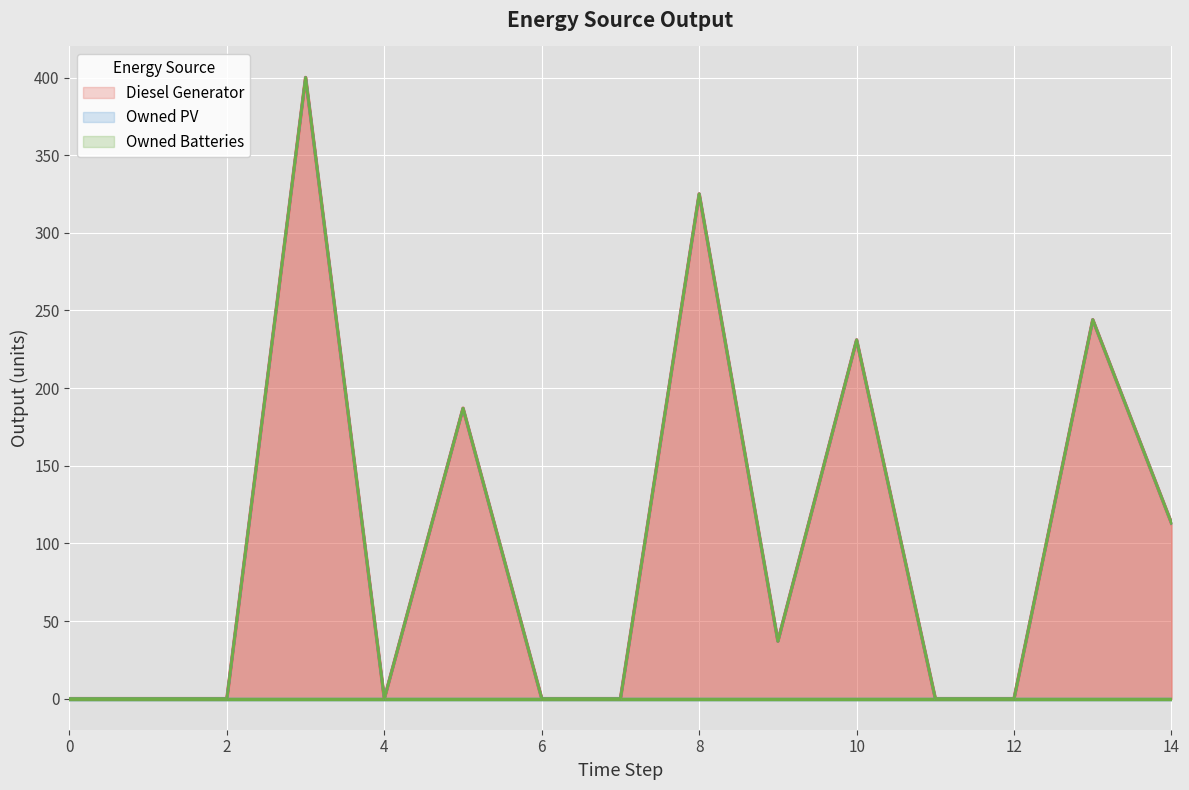

In Diesel Generator, how many points are higher than both neighbors (excluding endpoints)?

5